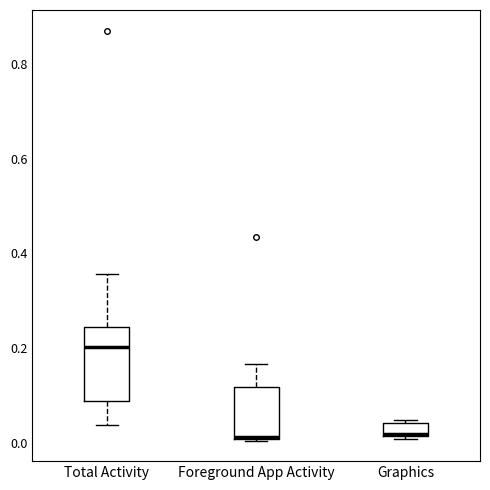

Which box is the tallest, from its lower edge to its upper edge?

Total Activity